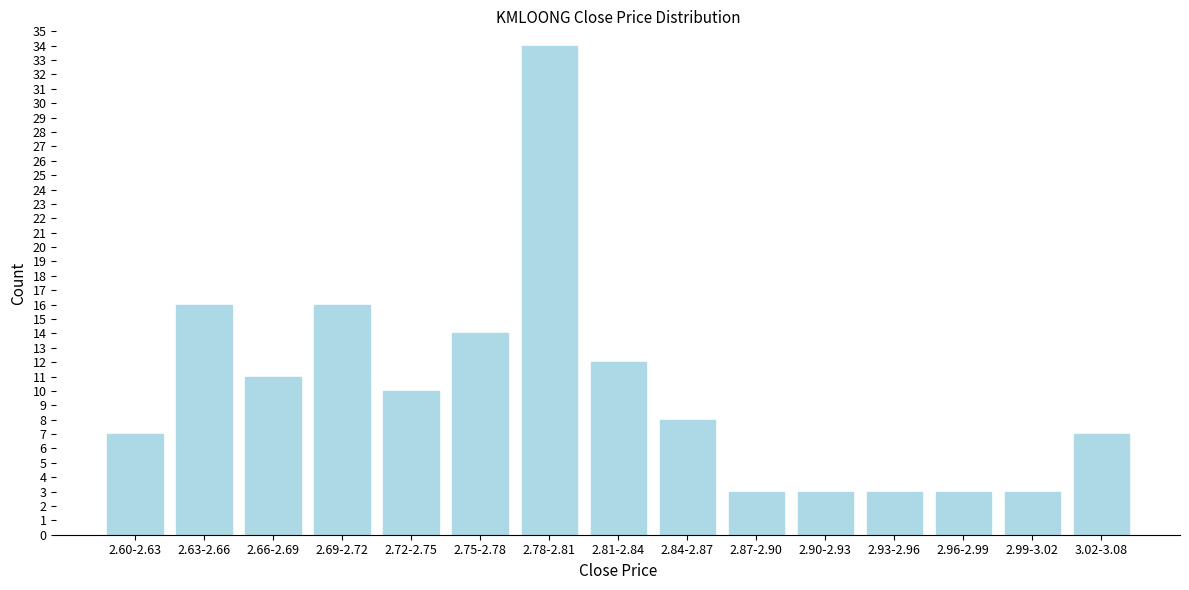

Reading left to right, what are all the values shown in this chart?

7	16	11	16	10	14	34	12	8	3	3	3	3	3	7